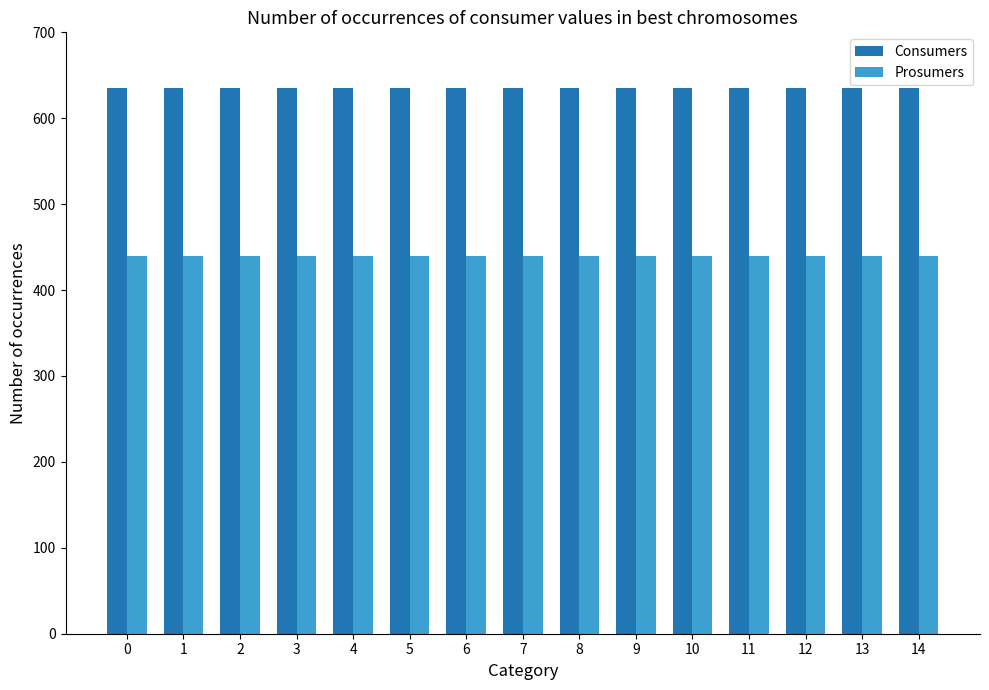

How many distinct data groups are displayed?

2